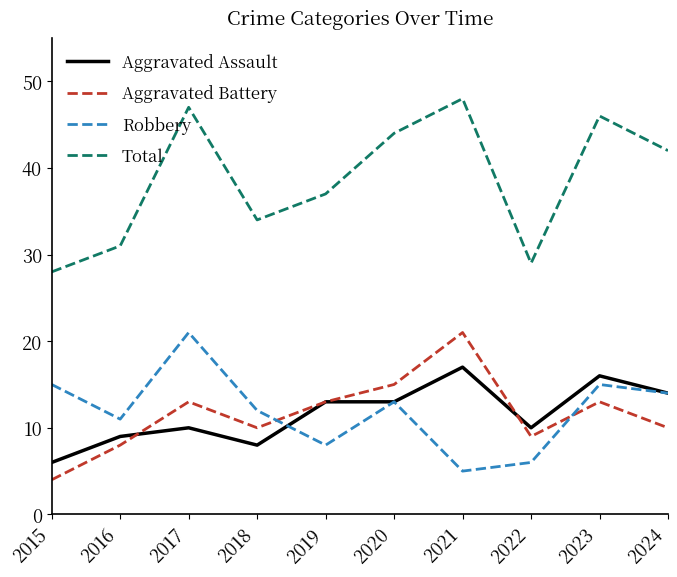

True or false: Aggravated Battery and Total intersect in this chart.

False